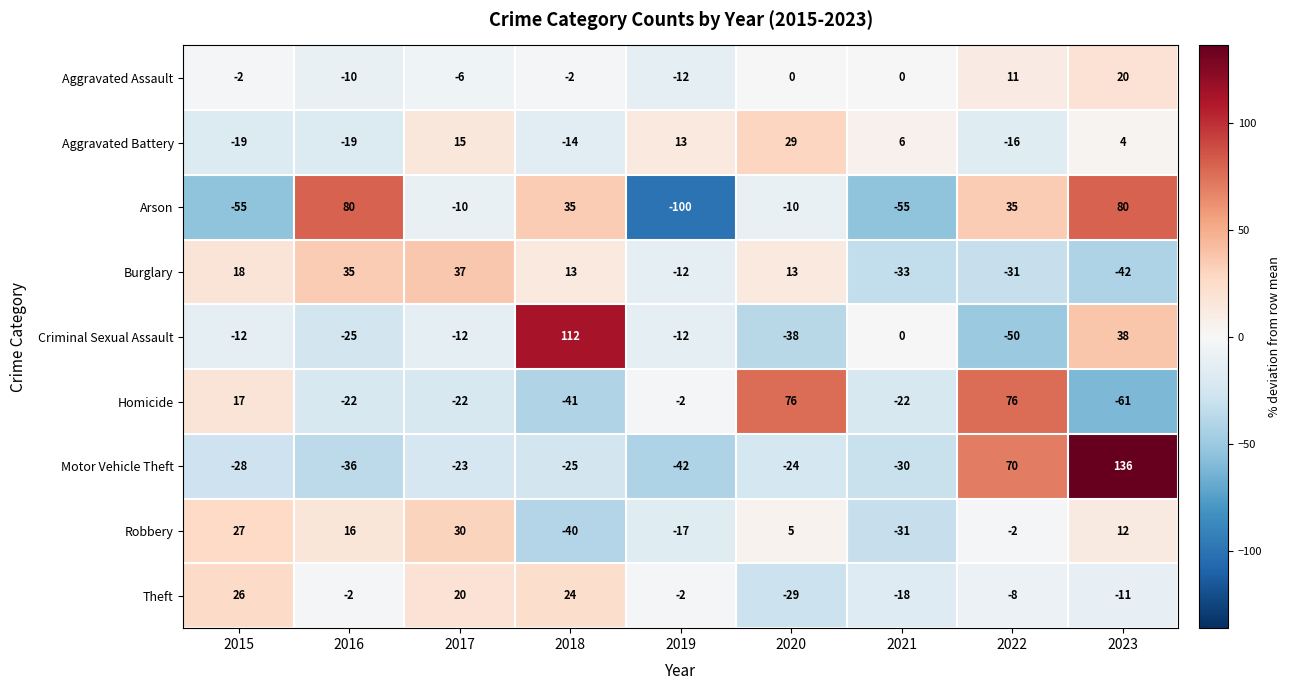

The value of Burglary at 2015 is 18. True or false?

True